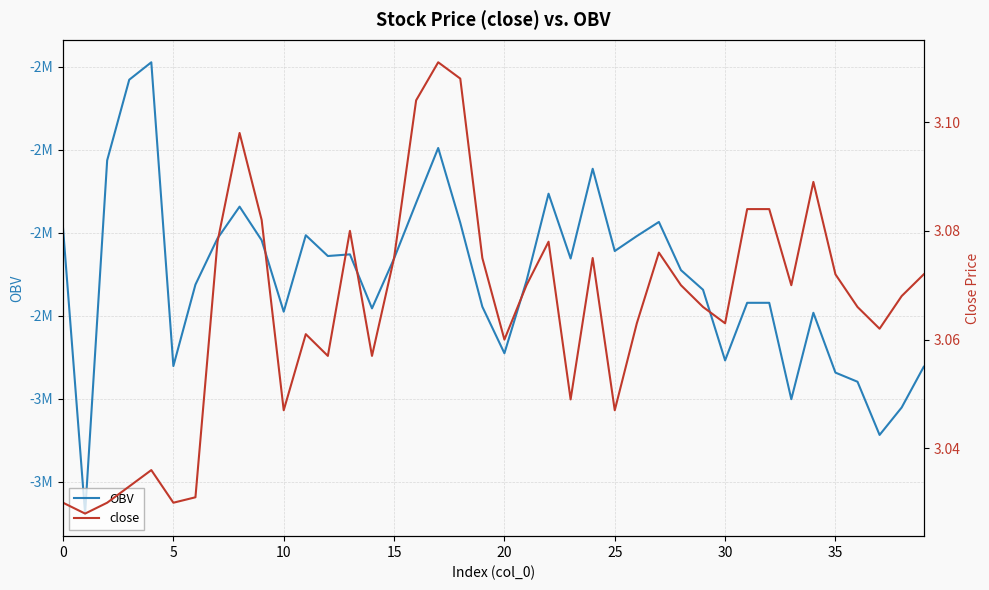

What is the difference between the second highest and minimum values in the close series?

0.1